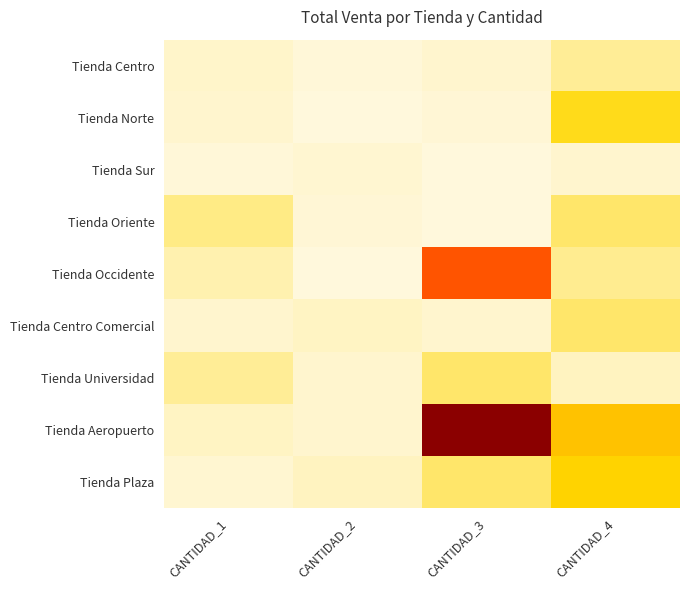

Reading right to left, what are all the values shown in this chart?

Tienda Centro: CANTIDAD_4=360000	CANTIDAD_3=90000	CANTIDAD_2=30000	CANTIDAD_1=100000
Tienda Norte: CANTIDAD_4=1000000	CANTIDAD_3=45000	CANTIDAD_2=10000	CANTIDAD_1=80000
Tienda Sur: CANTIDAD_4=80000	CANTIDAD_3=20000	CANTIDAD_2=60000	CANTIDAD_1=40000
Tienda Oriente: CANTIDAD_4=600000	CANTIDAD_3=5000	CANTIDAD_2=50000	CANTIDAD_1=450000
Tienda Occidente: CANTIDAD_4=400000	CANTIDAD_3=3200000	CANTIDAD_2=18000	CANTIDAD_1=240000
Tienda Centro Comercial: CANTIDAD_4=600000	CANTIDAD_3=80000	CANTIDAD_2=140000	CANTIDAD_1=80000
Tienda Universidad: CANTIDAD_4=150000	CANTIDAD_3=600000	CANTIDAD_2=80000	CANTIDAD_1=360000
Tienda Aeropuerto: CANTIDAD_4=1600000	CANTIDAD_3=4500000	CANTIDAD_2=80000	CANTIDAD_1=140000
Tienda Plaza: CANTIDAD_4=1200000	CANTIDAD_3=600000	CANTIDAD_2=150000	CANTIDAD_1=60000